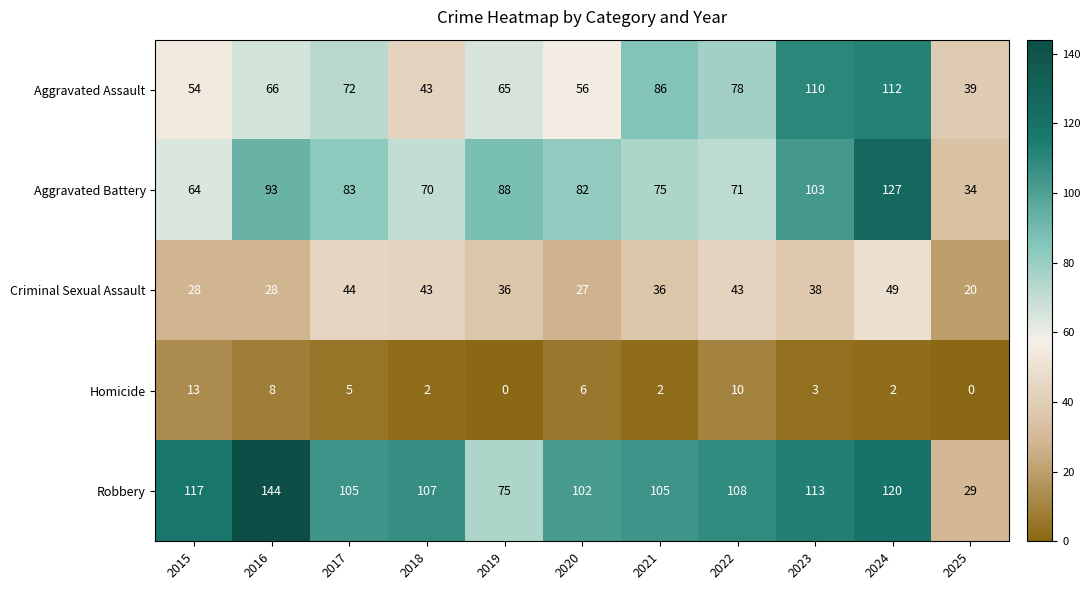

What is the spread (max minus min) of values at 2015?

104